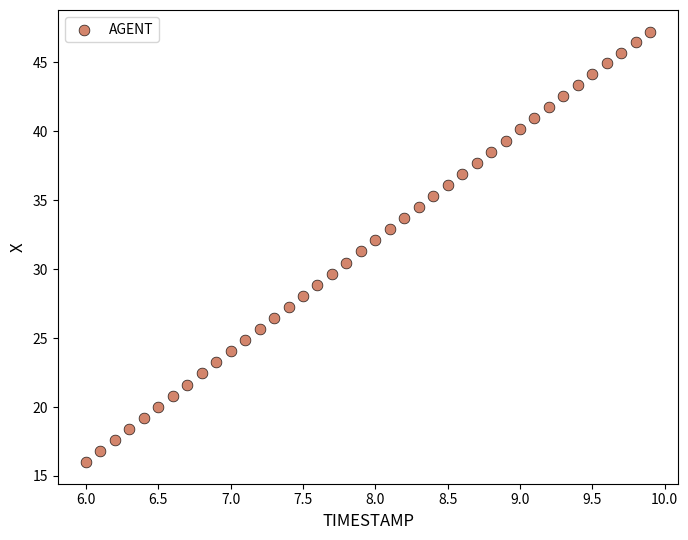

What is the range of X values (max minus min)?

3.9